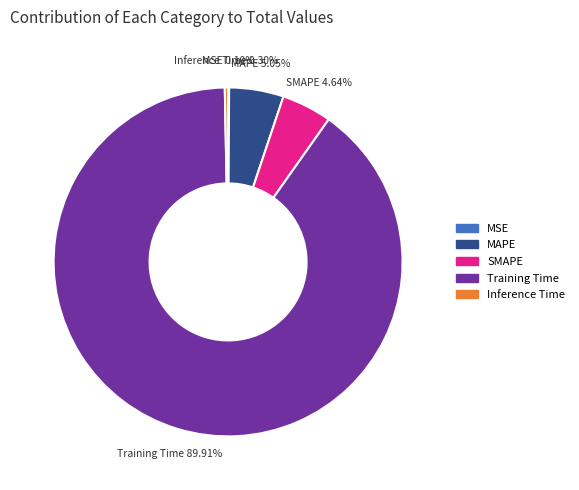

Is Training Time the majority of the pie?

Yes